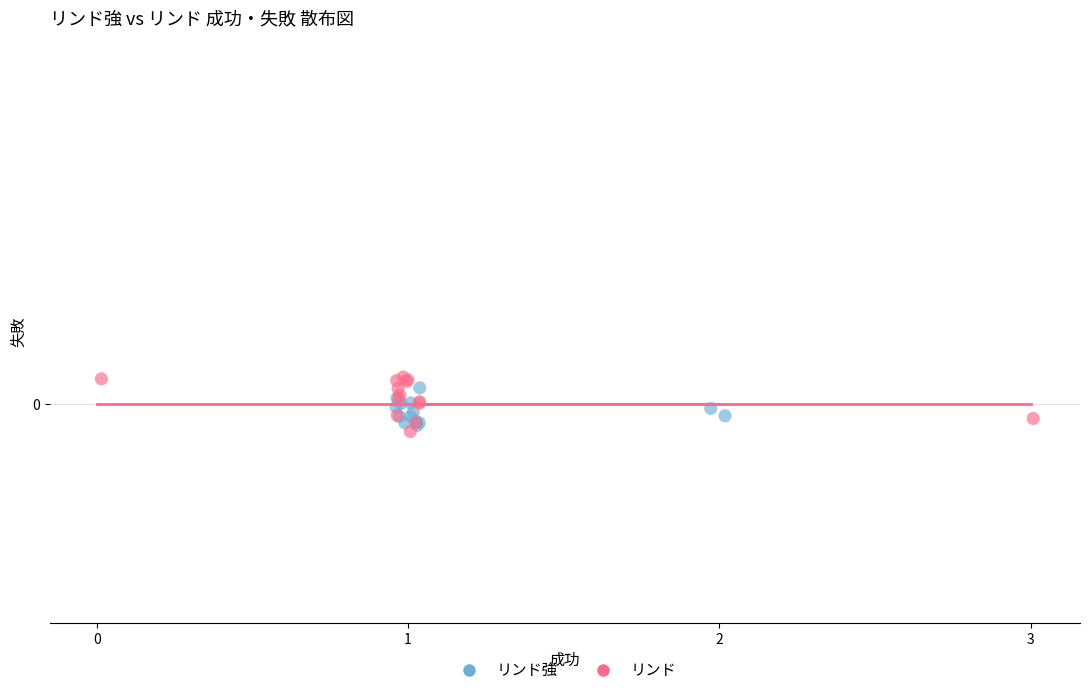

Which series reaches the minimum Y coordinate?

リンド